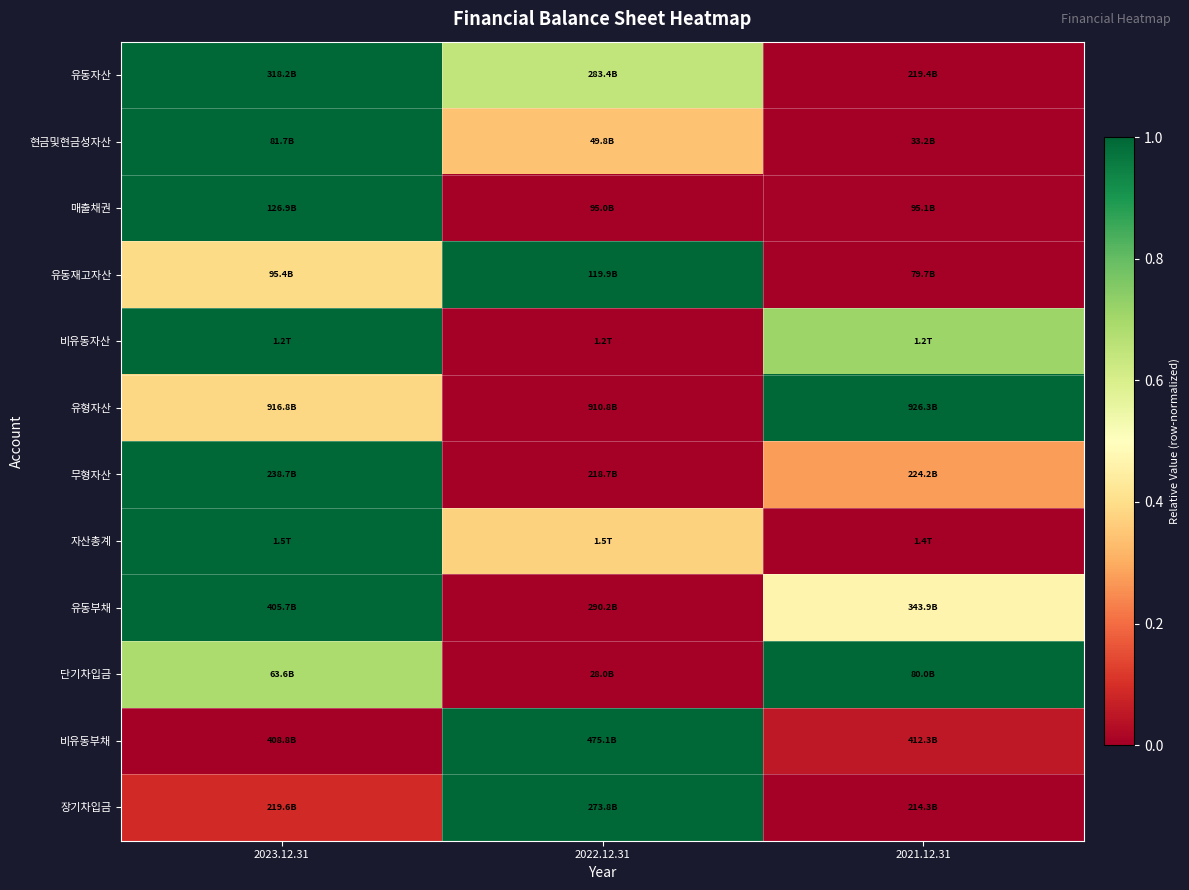

Between 2023.12.31 and 2021.12.31, which series saw the biggest shift?

유동자산